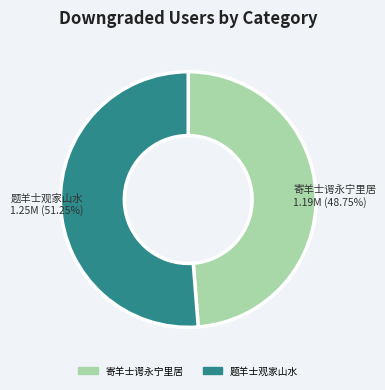

Does any single category account for the majority?

Yes